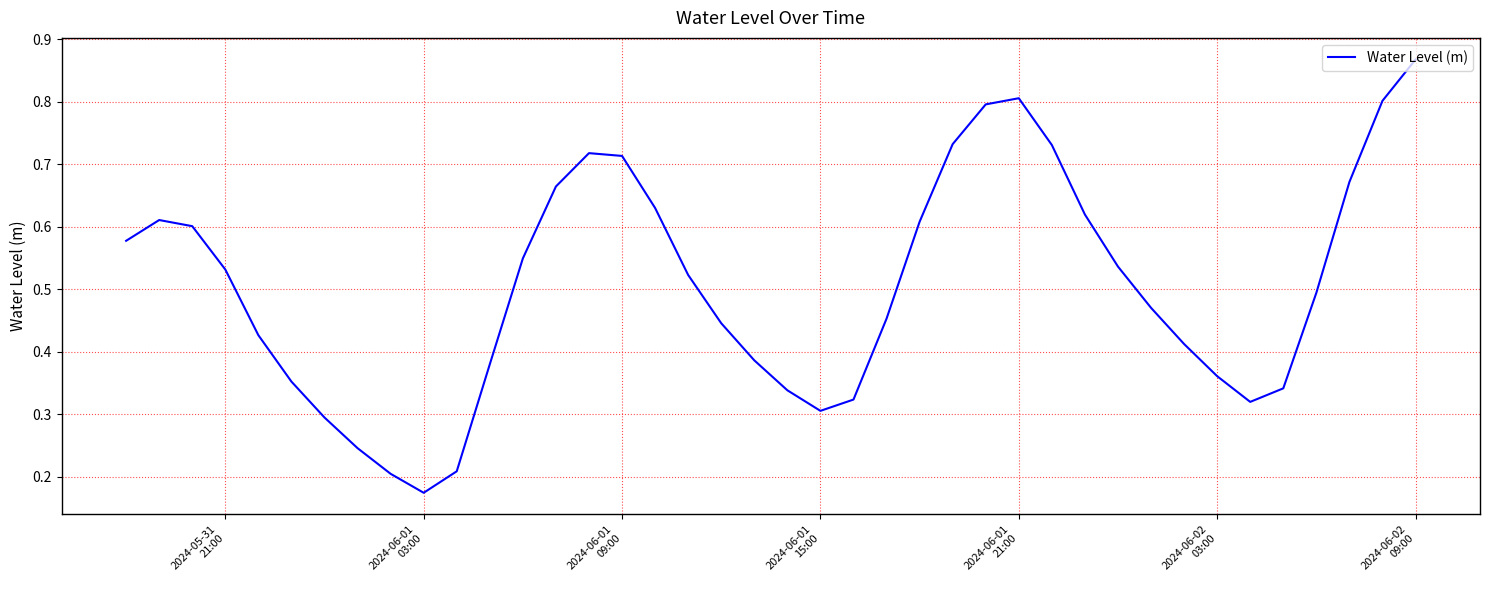

How many lines are shown in the chart?

1